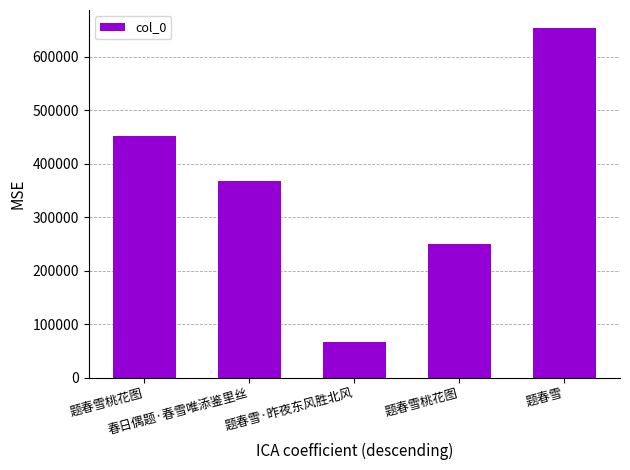

What is the difference between the second highest and minimum values?

385754